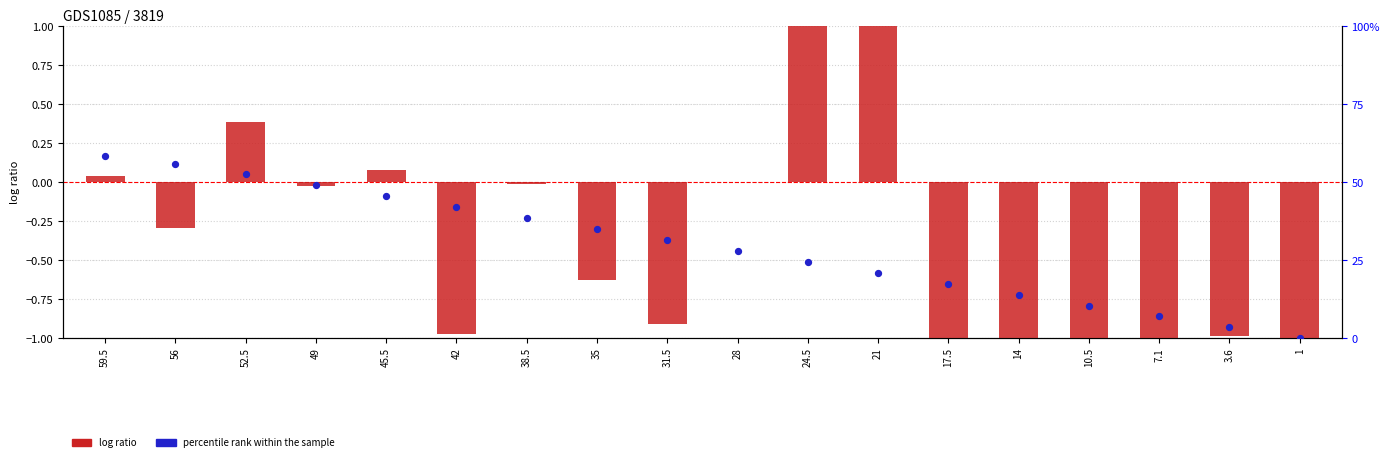

At which category is the sum across all series the highest?

59.5